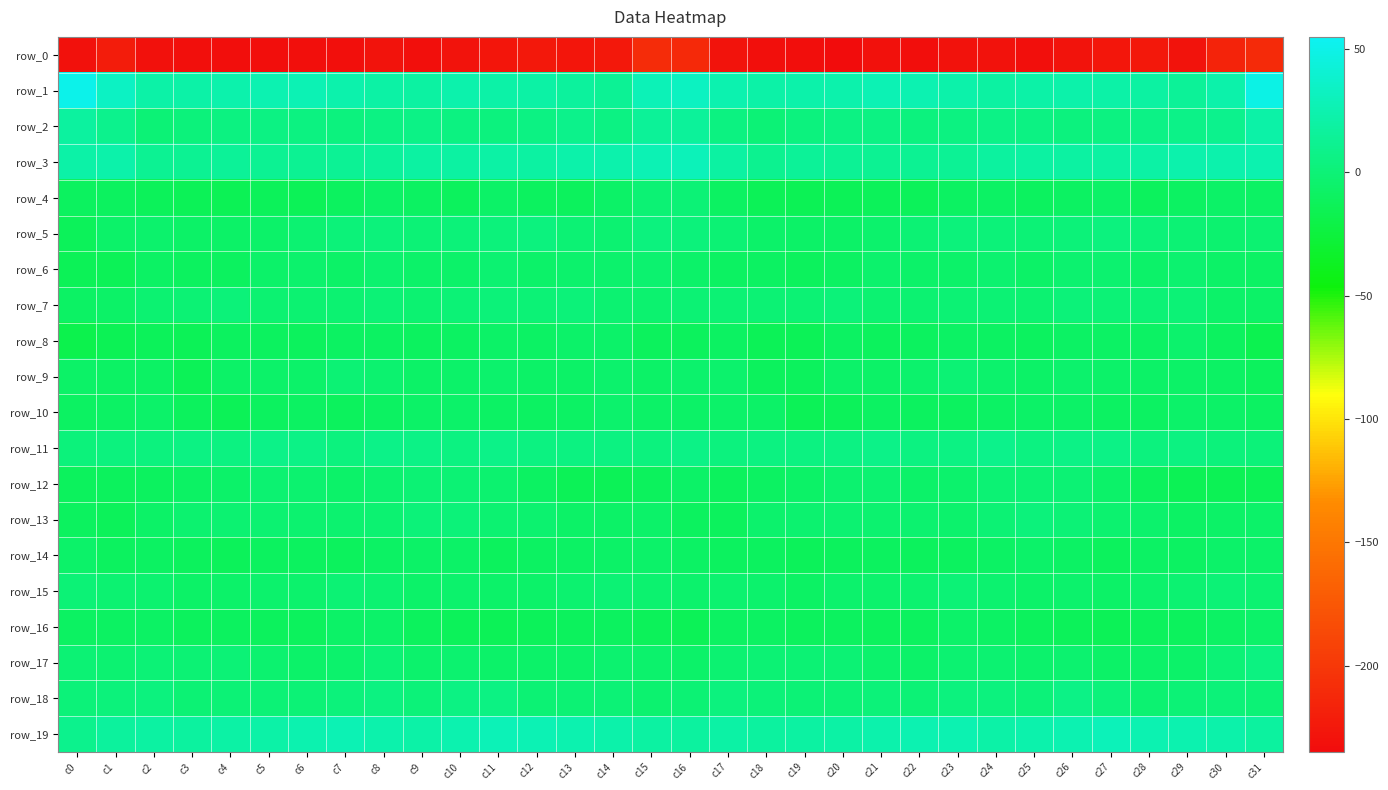

What is the difference between the row_10 values at c7 and c6?

2.3